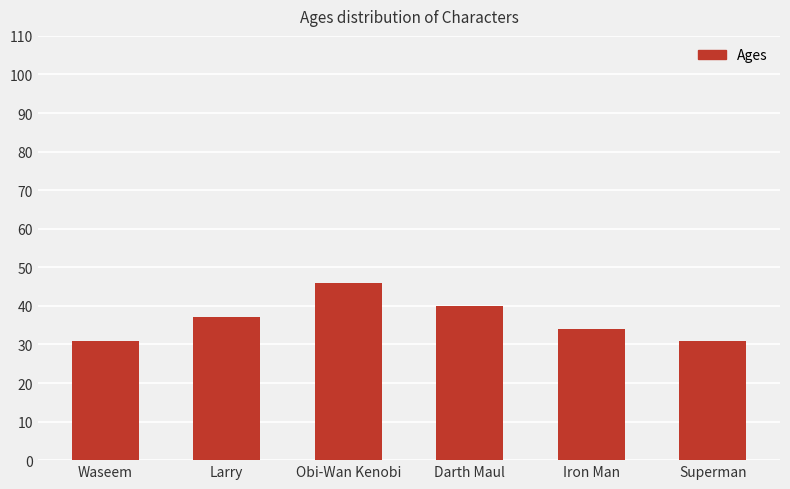

What is the value of the 6th bar from the left?

31